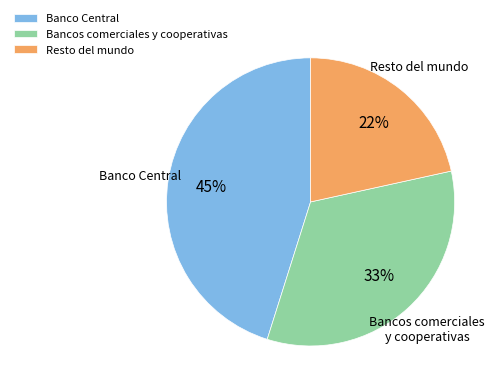

Is there a majority slice in this chart?

No